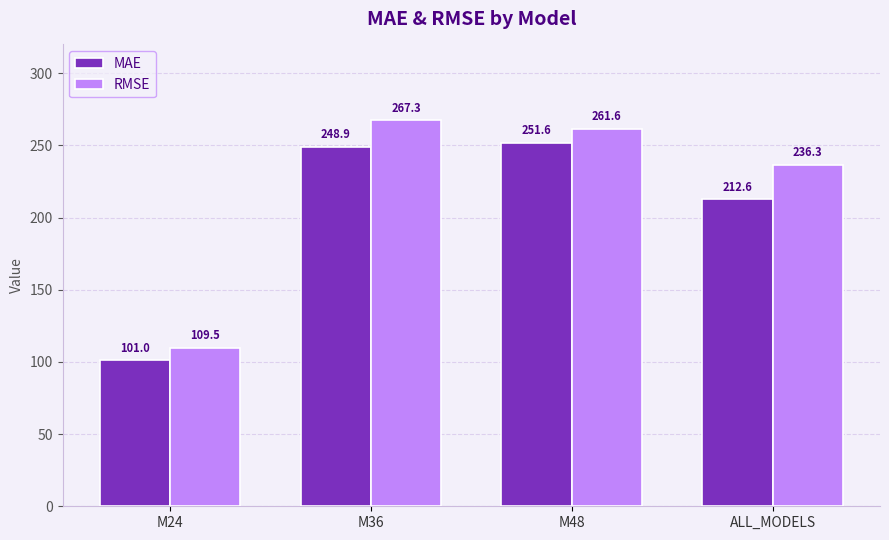

What is the difference between the MAE values at M48 and ALL_MODELS?

39.0